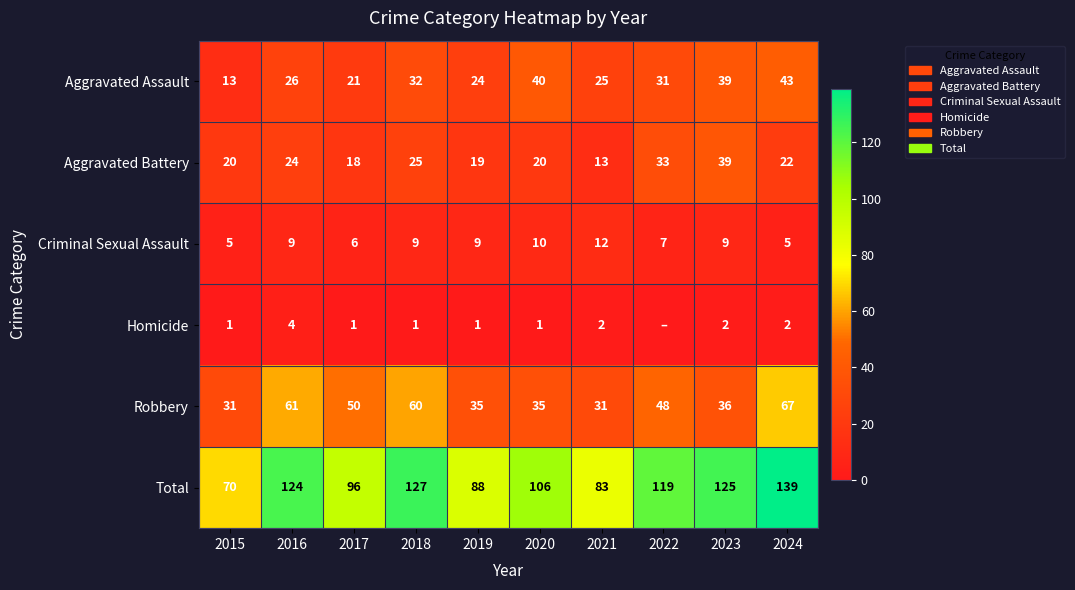

Is the value of Aggravated Assault at 2023 greater than the value of Total at 2024?

No